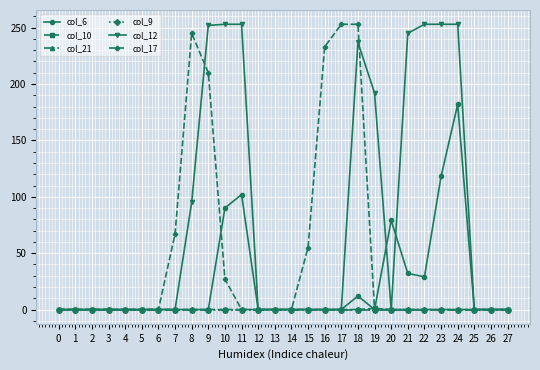

How many lines are shown in the chart?

6